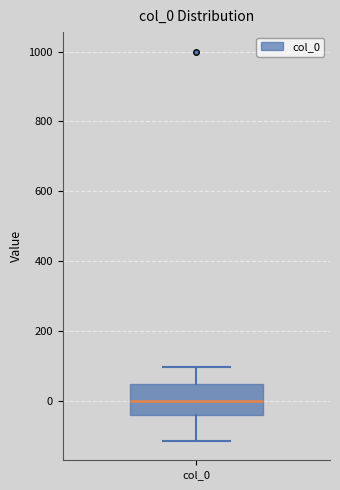

Read this box plot against the y-axis: the position of the median line, the range covered by the box, and the ends of both whiskers. The values are not printed on the chart, so give them approximately, as read against the axis.

median 0, box -40 to 40, whiskers -120 to 100